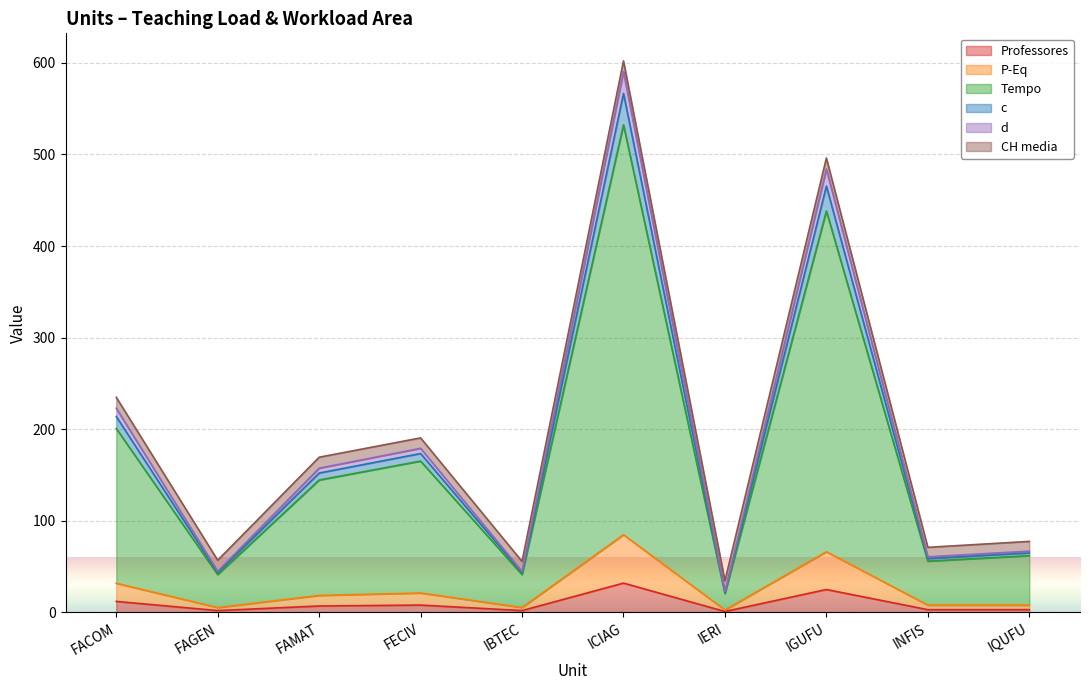

Where is d nearest to the value 306?

FACOM